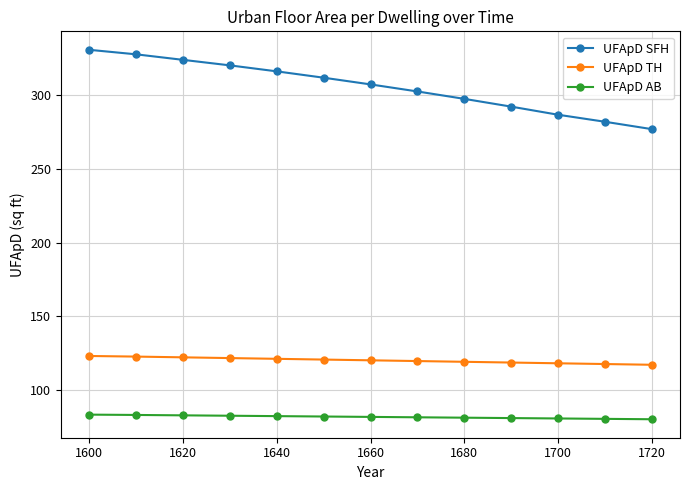

Which series has the widest spread of values?

UFApD SFH